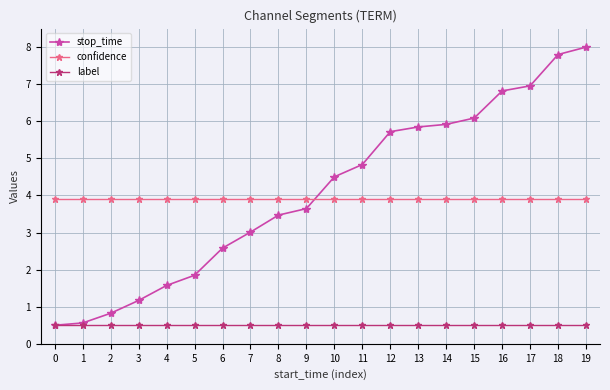

True or false: stop_time has a value of 1.2 at 3.

True